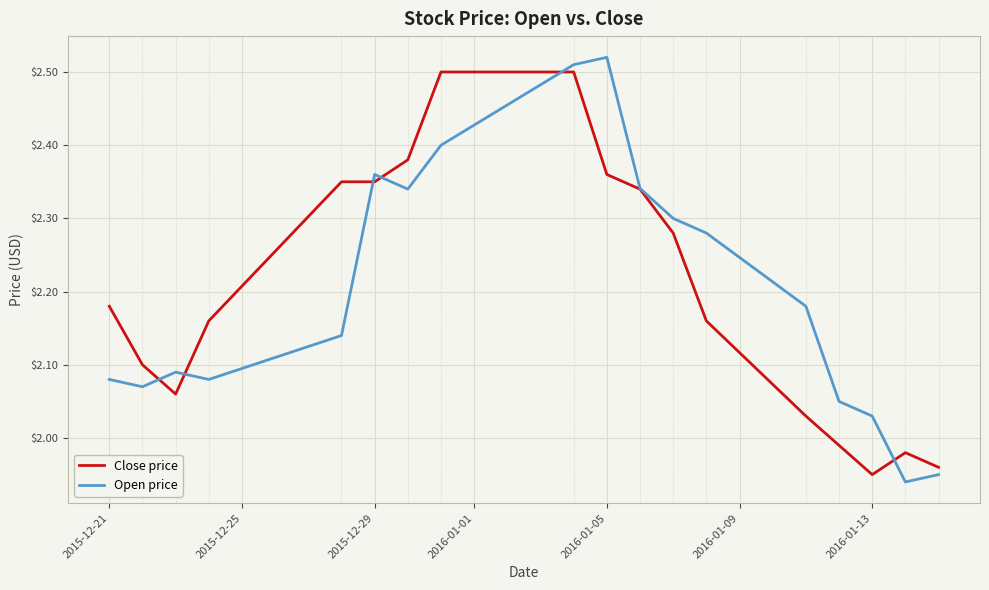

What are all the series names shown in the legend?

Close price, Open price